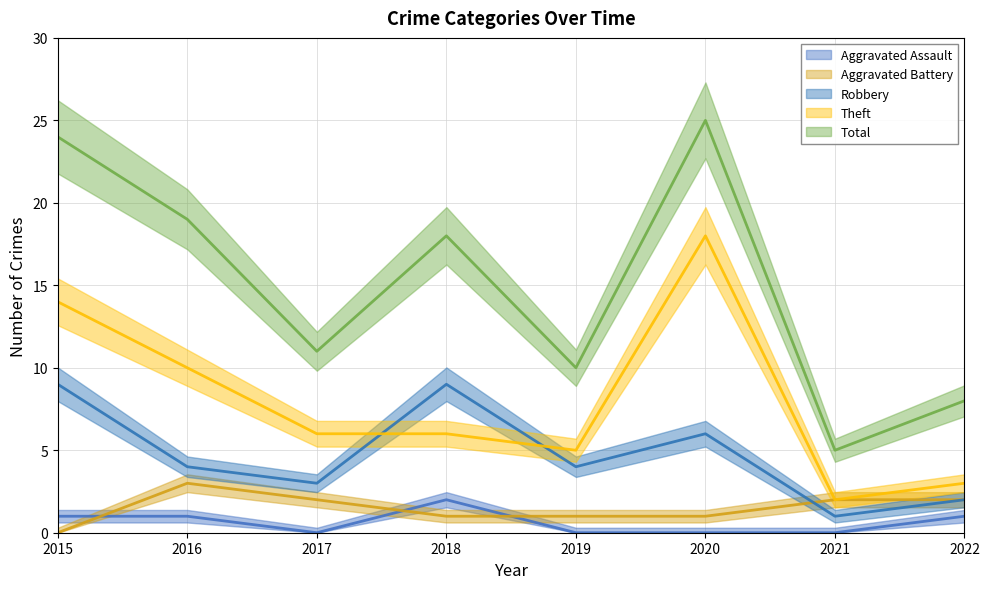

True or false: Theft has a value of 8 at 2019.

False